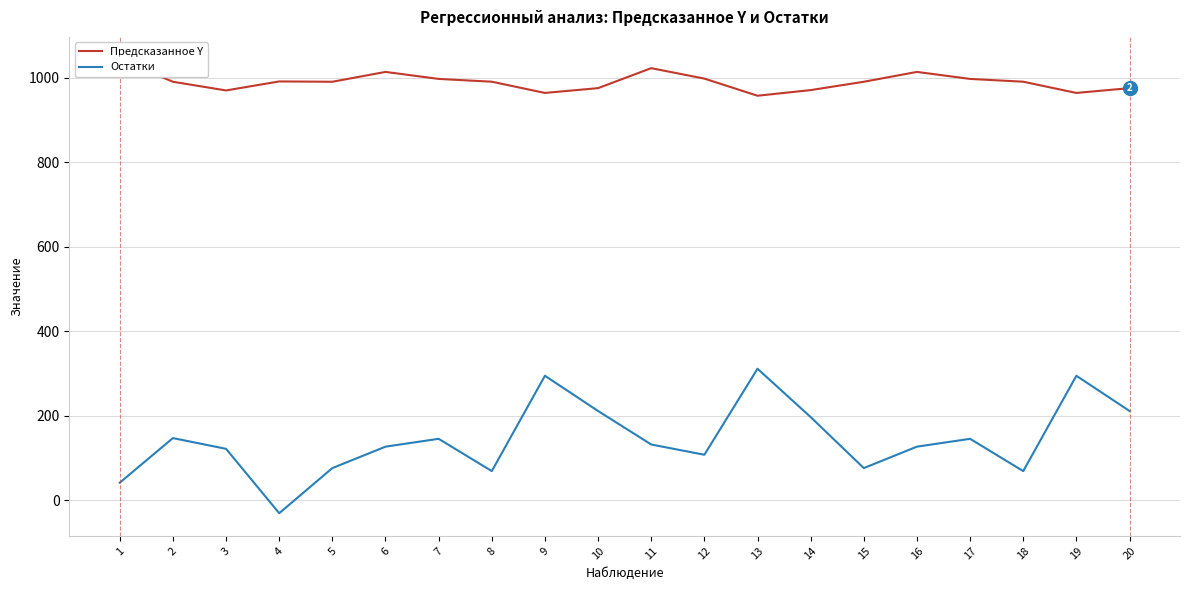

Where is the first local minimum for Предсказанное Y?

3